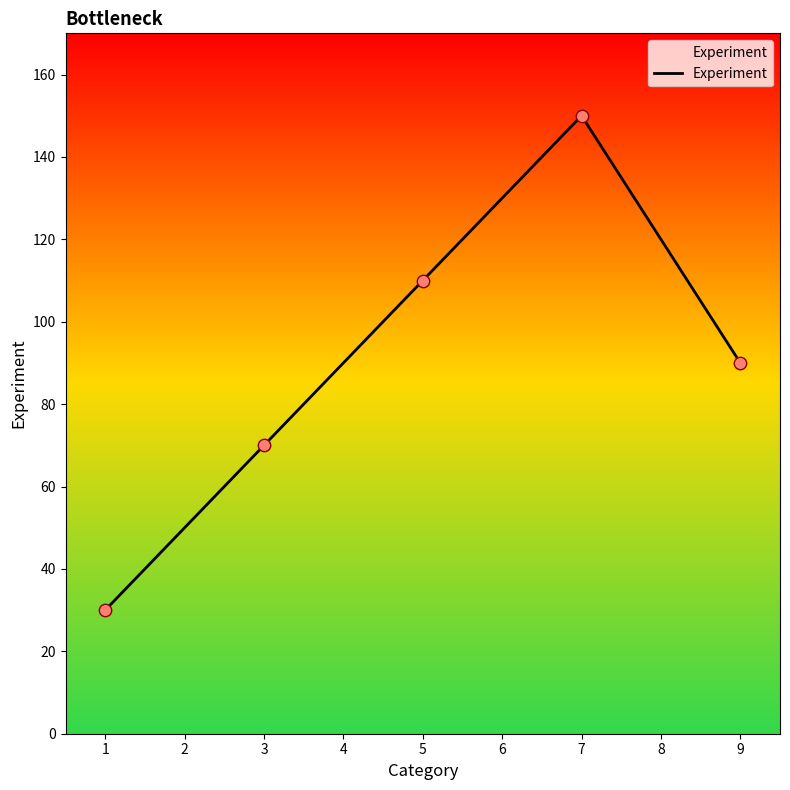

Which has a higher value, 5 or 1?

5